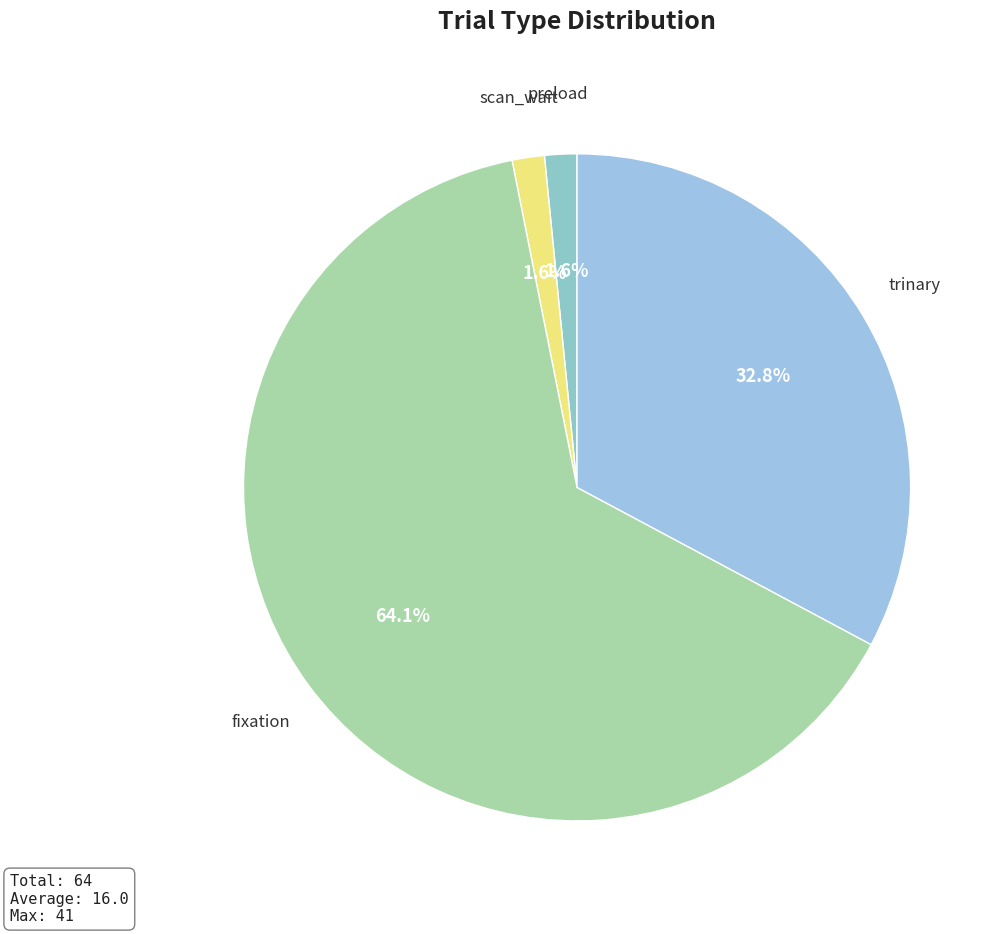

Is trinary the majority of the pie?

No